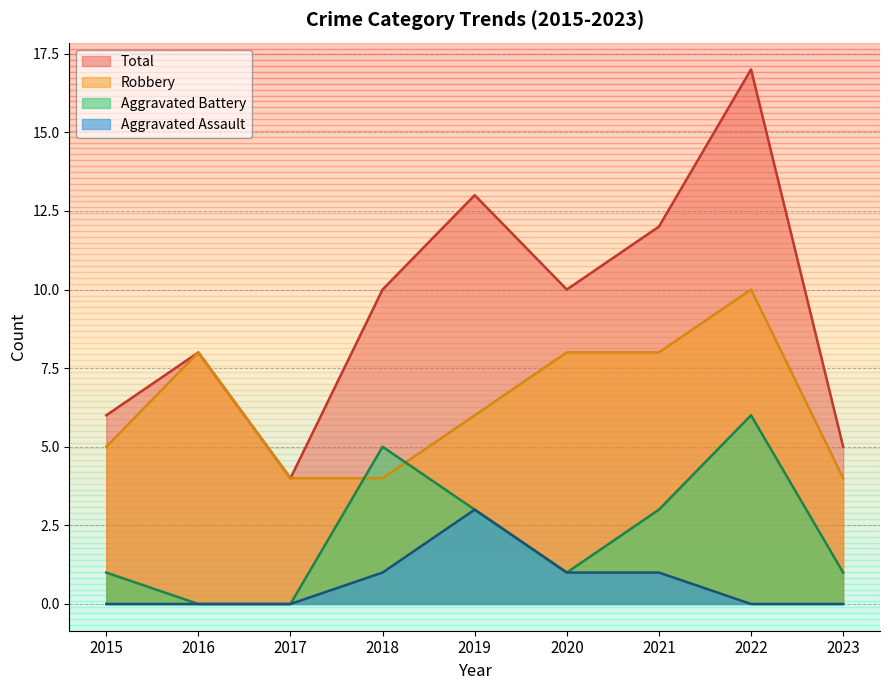

True or false: Robbery has a value of 7 at 2015.

False